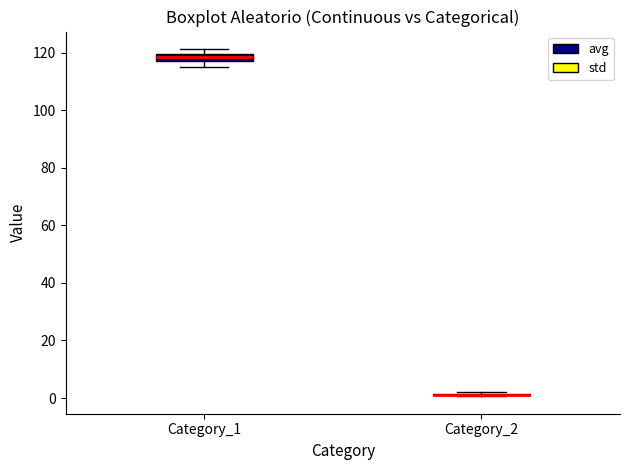

Where does the lower whisker of the box for Category_1 end on the y-axis? The values are not printed on the chart, so give them approximately, as read against the axis.

116